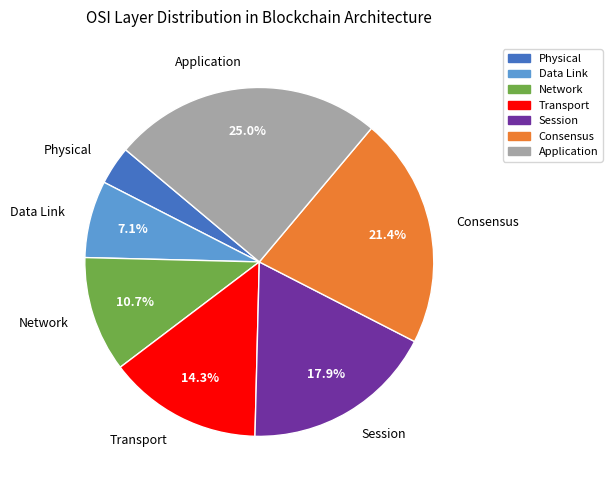

To the nearest percent, what is the average slice percentage?

14%